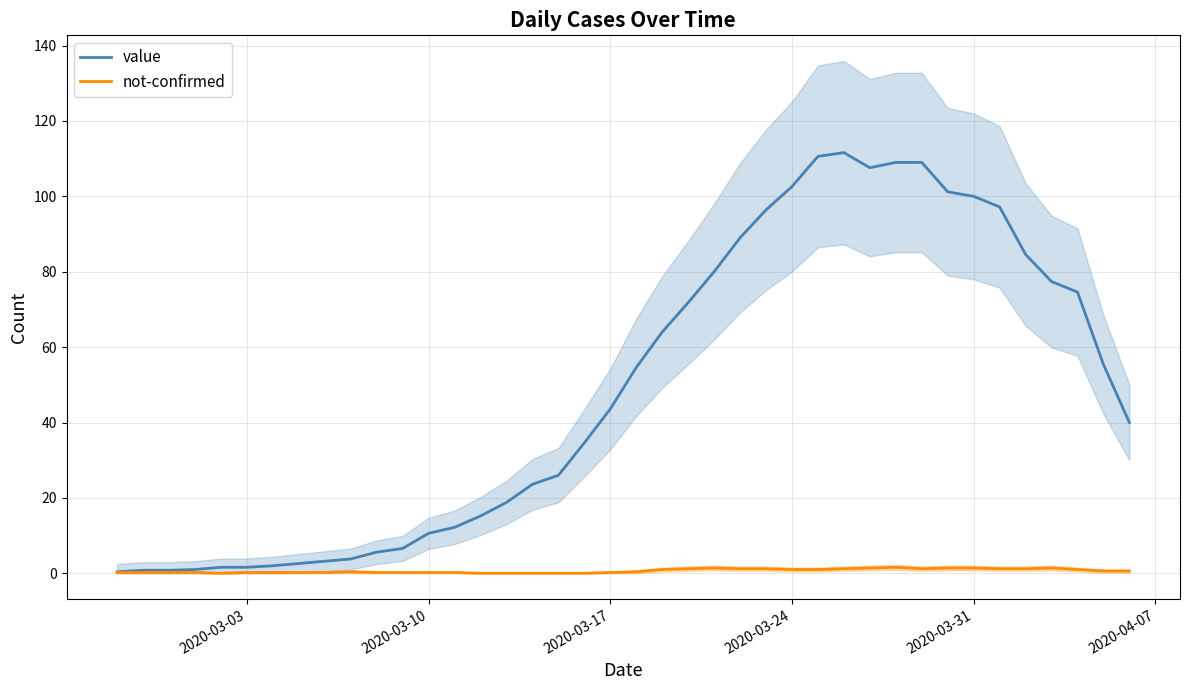

True or false: value and not-confirmed cross at least once.

False